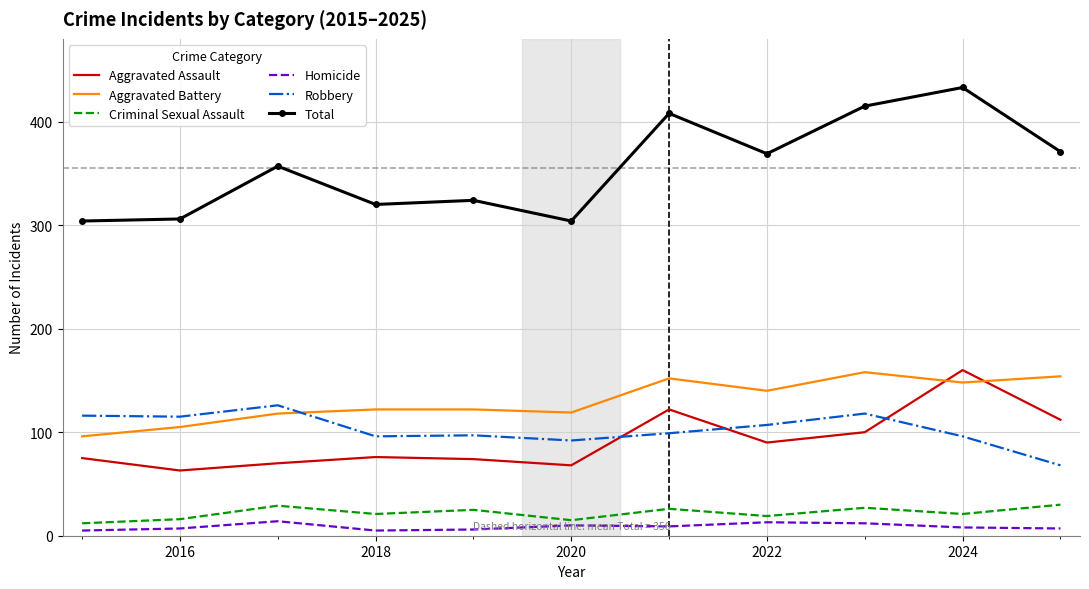

Which series has the largest total across all categories?

Total